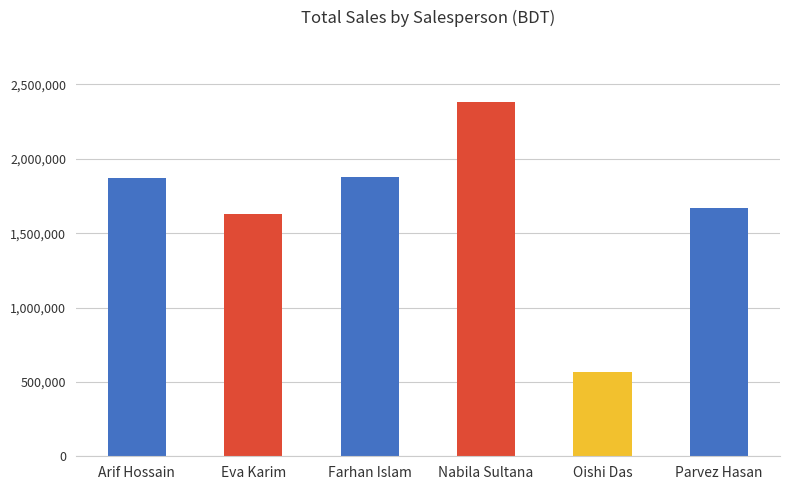

What is the sum of all values?

10000000